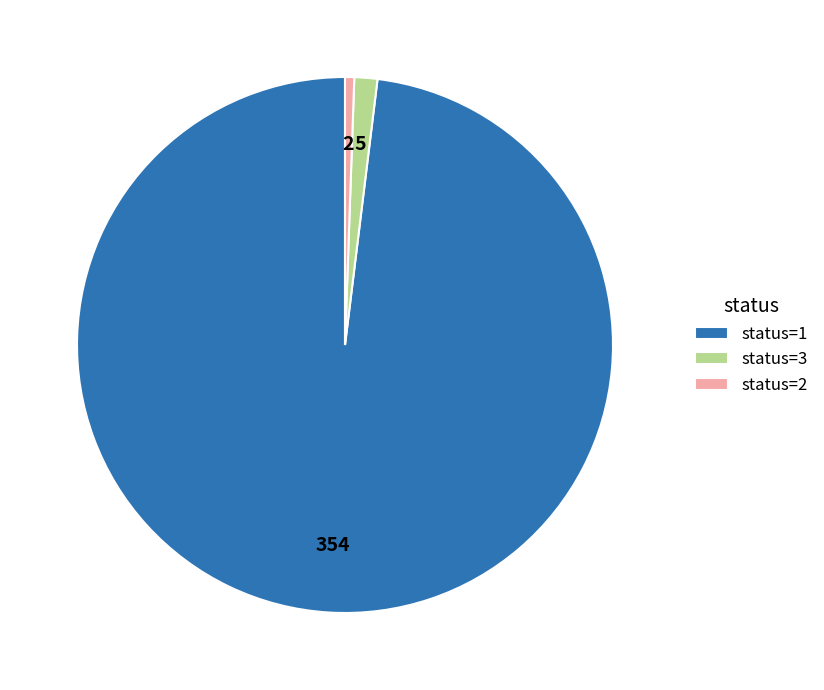

Does any single category account for the majority?

Yes